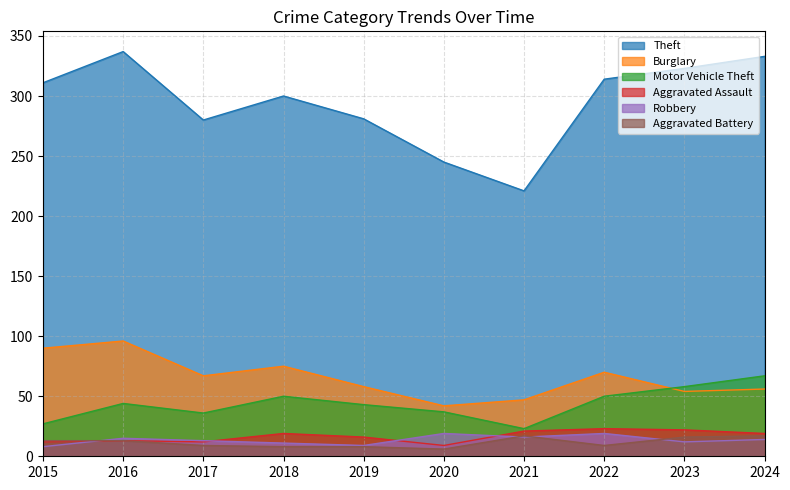

True or false: Aggravated Battery and Aggravated Assault intersect in this chart.

False